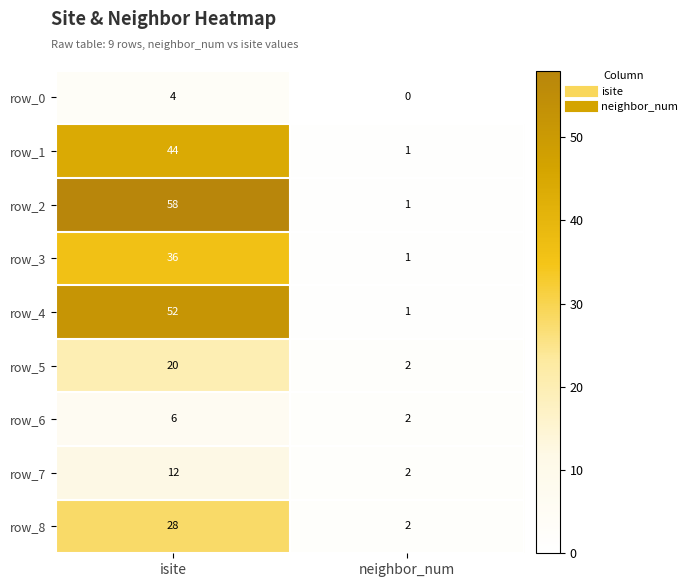

Is the value of row_6 at neighbor_num greater than the value of row_1 at isite?

No